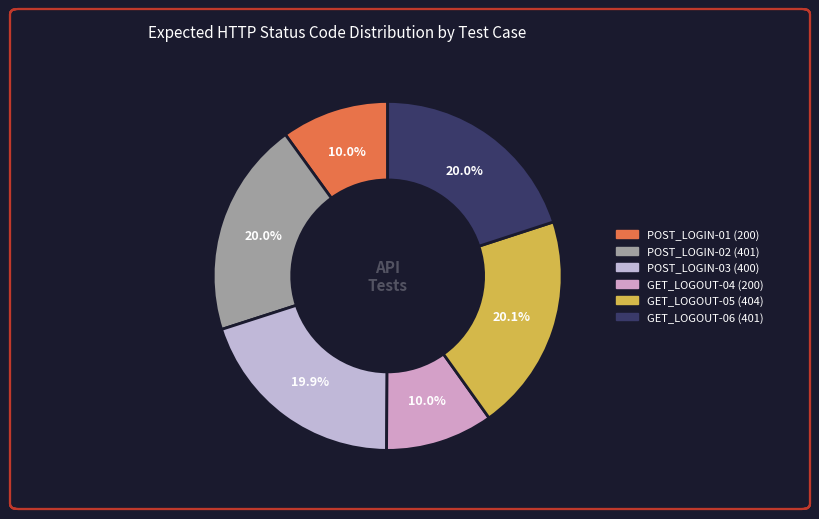

Is it true that GET_LOGOUT-06 is 20% of the pie?

True